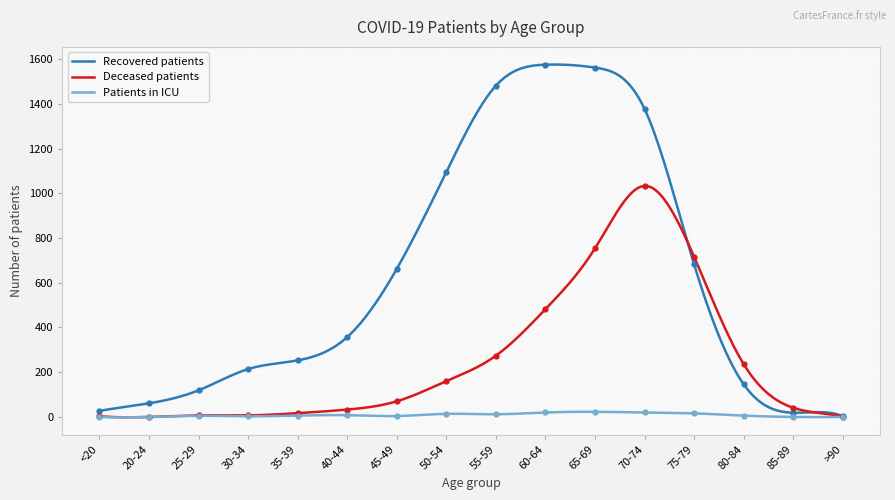

How many interior local peaks does the recovered_patients series have?

1